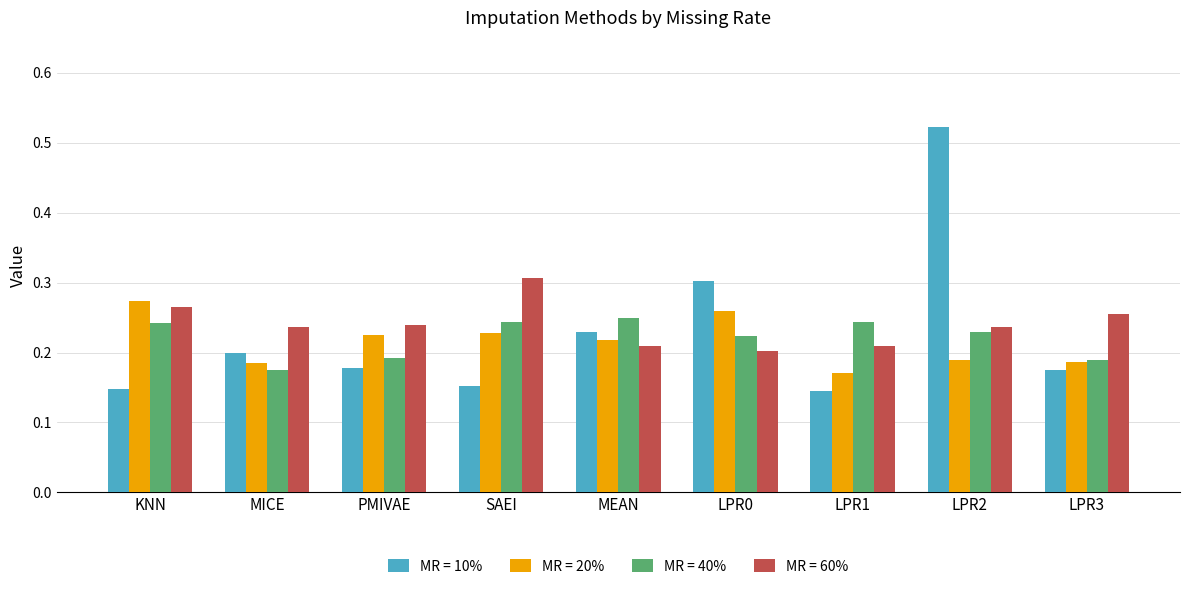

True or false: MR = 60% has a value of 0.3 at LPR0.

False